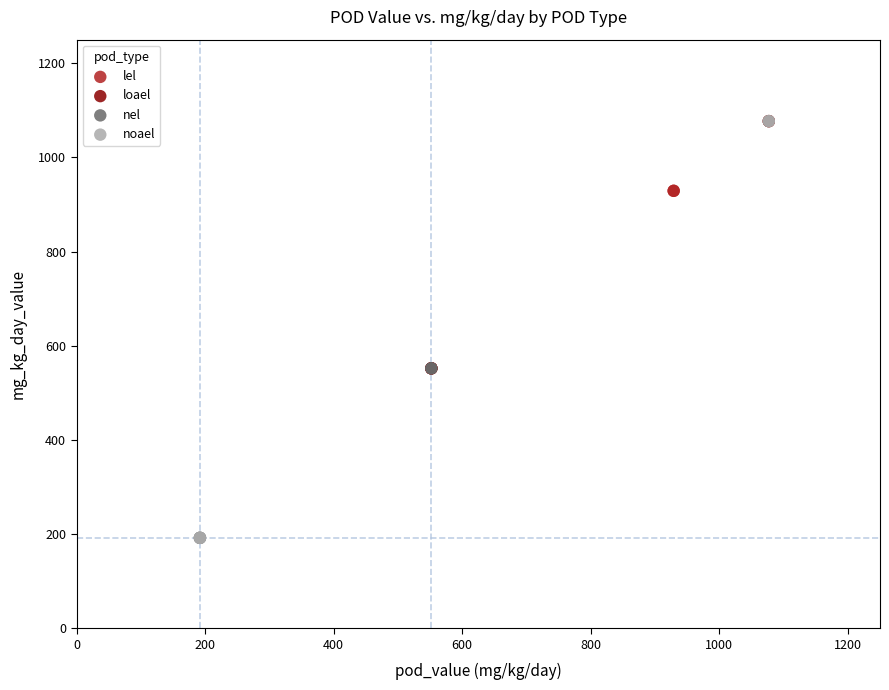

Which series has the widest spread of Y values?

noael